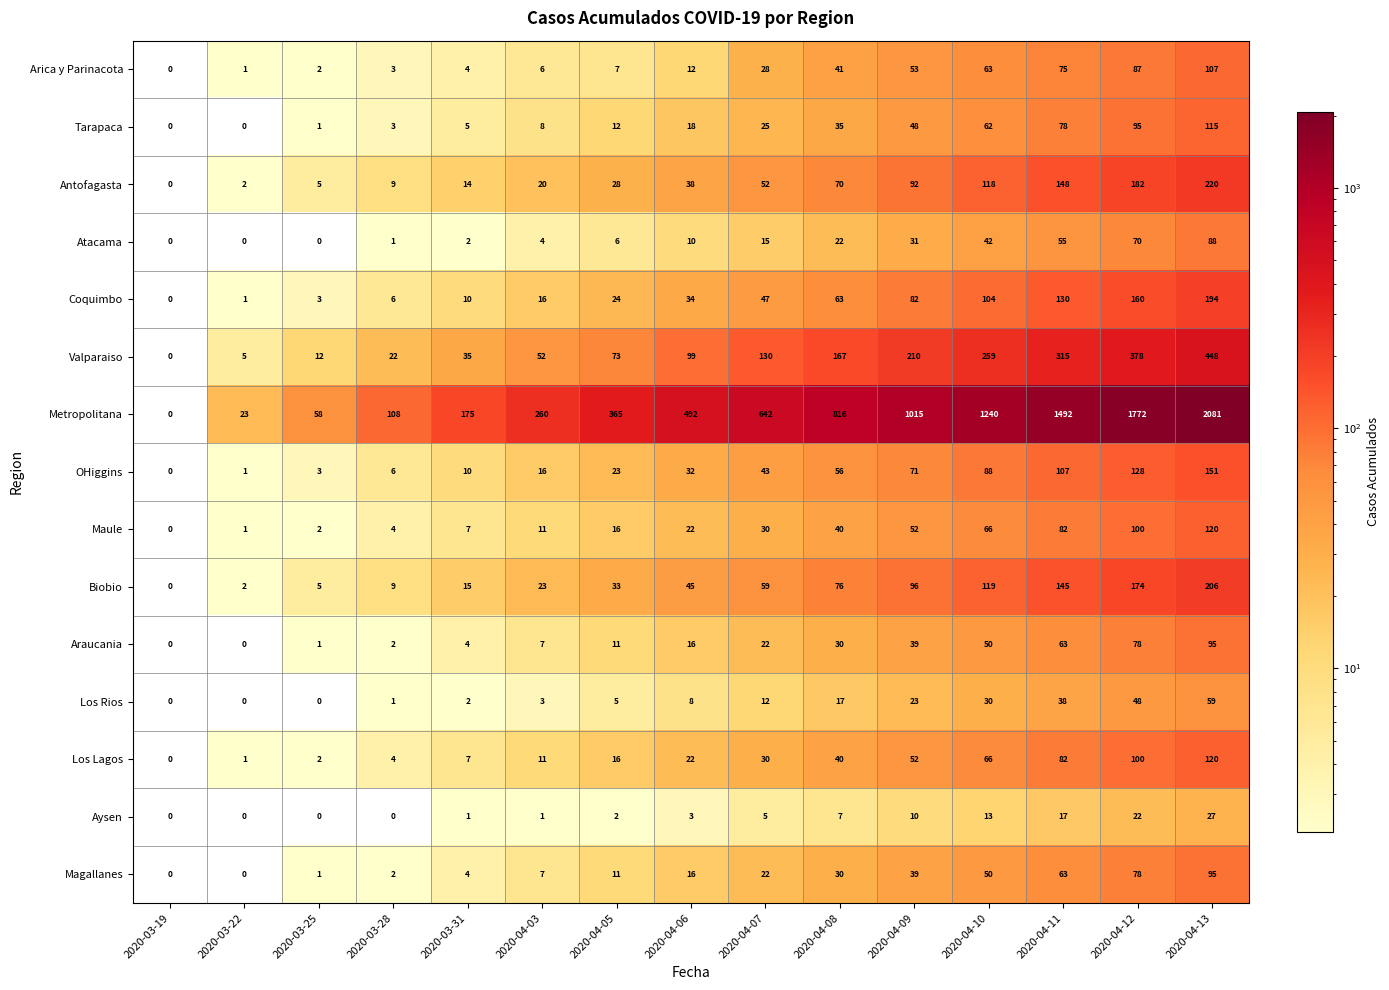

True or false: Los Rios has a value of 48 at 2020-04-12.

True